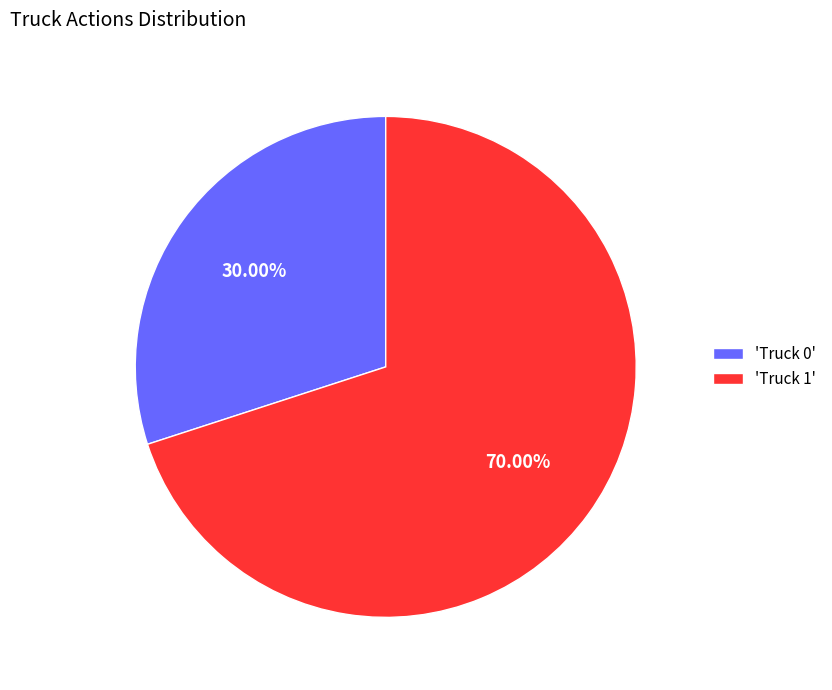

Count the number of slices in the pie.

2